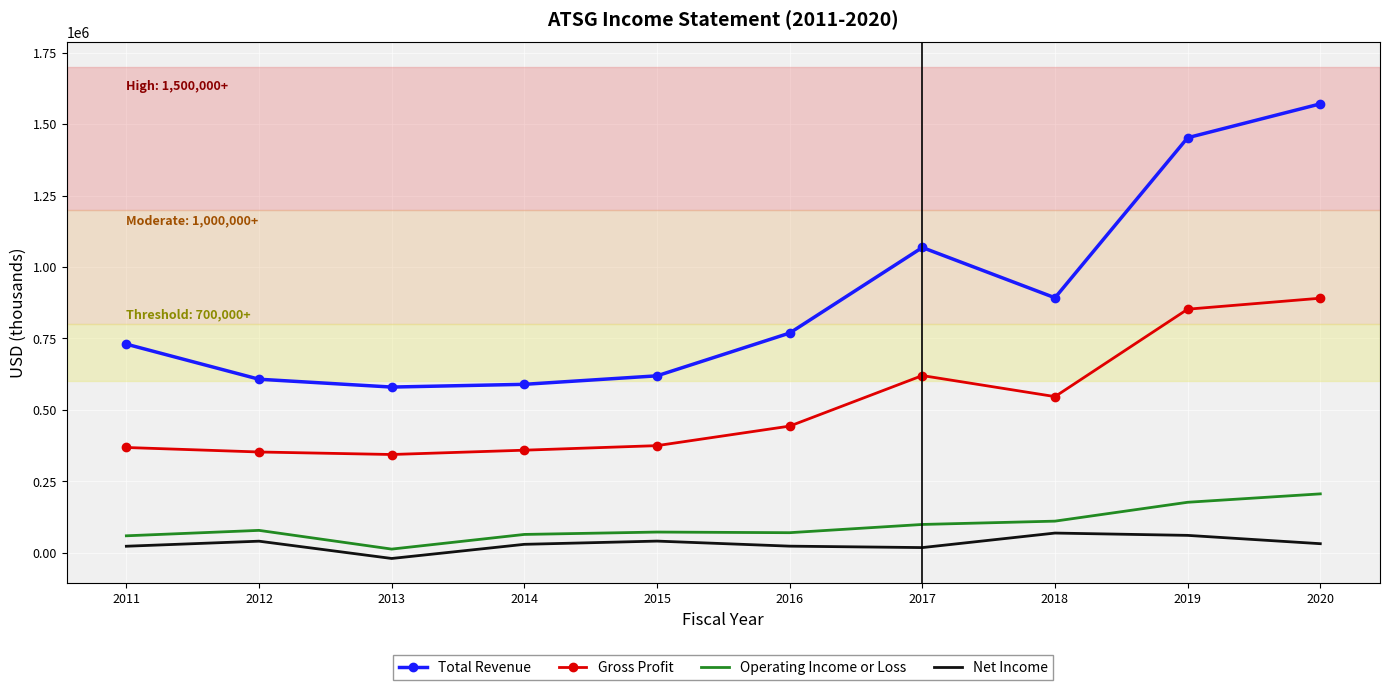

What is the difference between the maximum and minimum values in the Net Income series?

88900